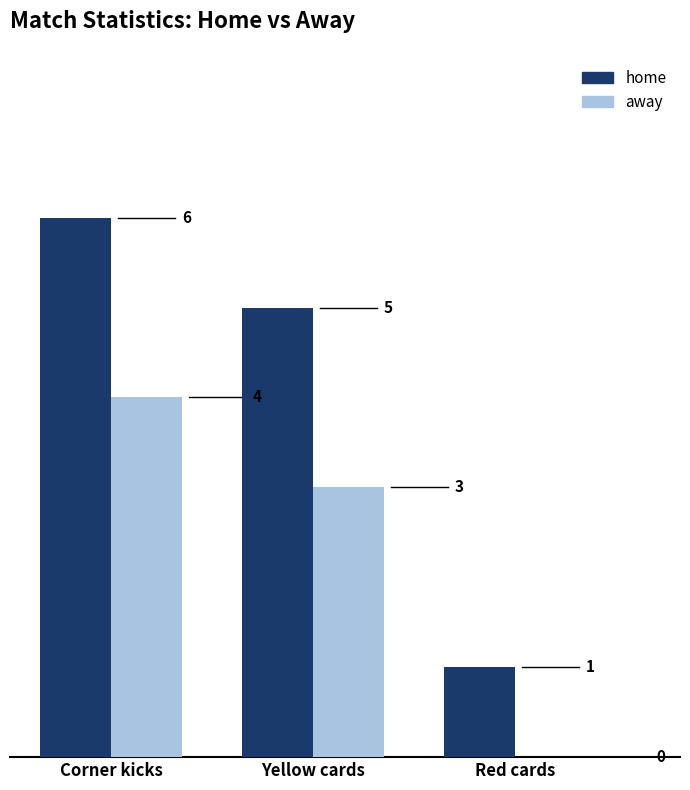

What is the greatest value displayed?

6